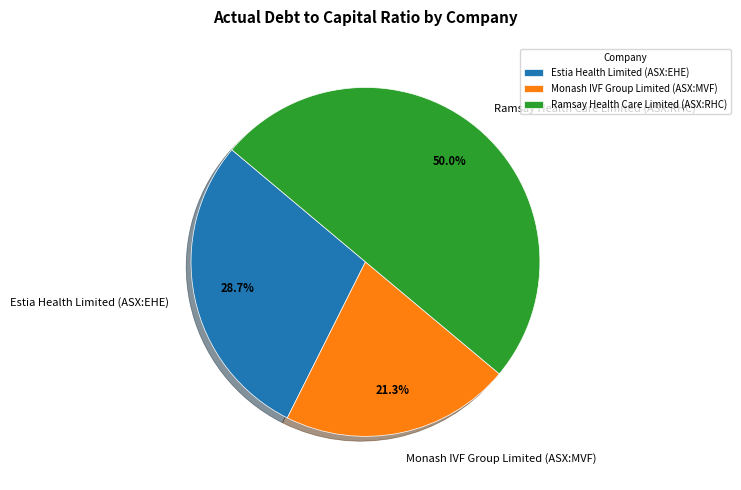

Does Estia Health Limited (ASX:EHE) represent more than half of the total?

No